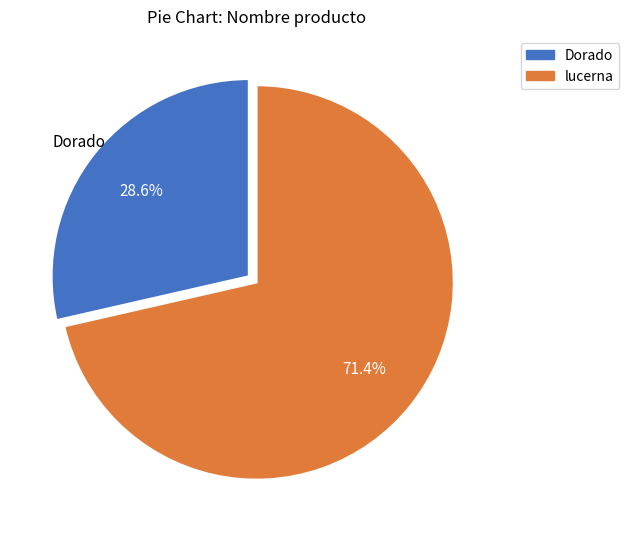

To the nearest percent, what is the difference between the largest and smallest slice percentages?

43%